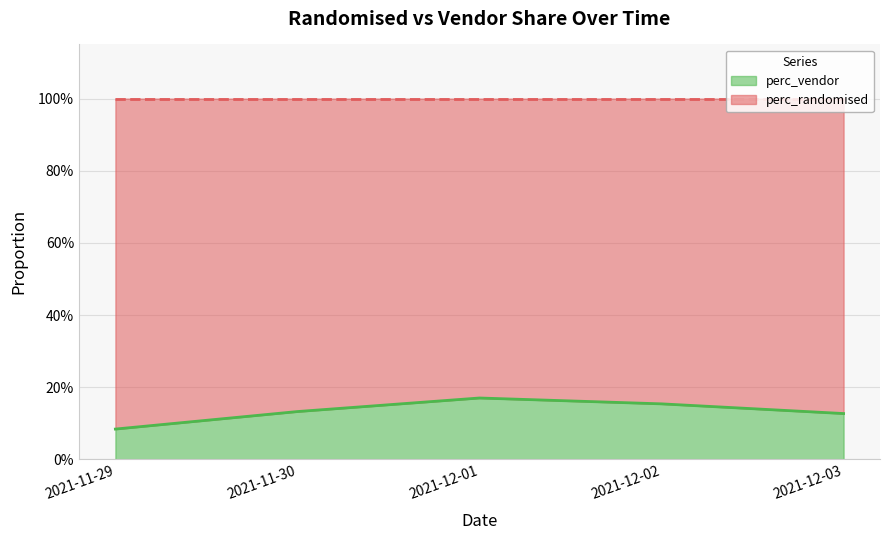

What is the difference between the maximum and minimum values?

0.1